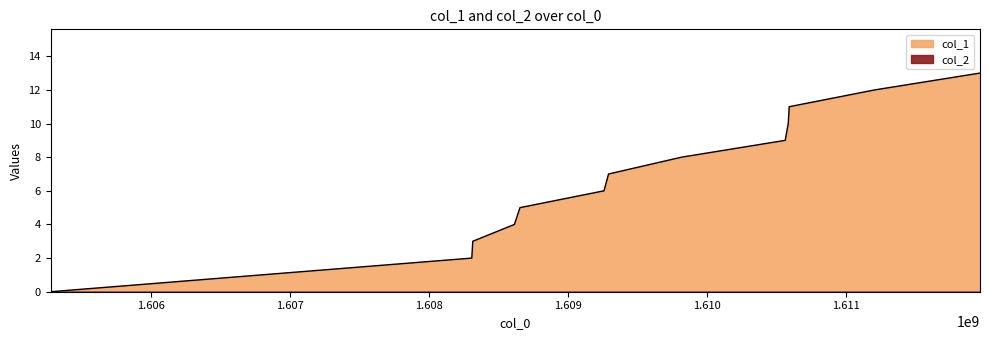

List the labels in order of value, smallest first.

1605280503, 1608308334, 1608315478, 1608614767, 1608654721, 1609258984, 1609291582, 1609816741, 1610561881, 1610583490, 1610590641, 1611206173, 1611962311